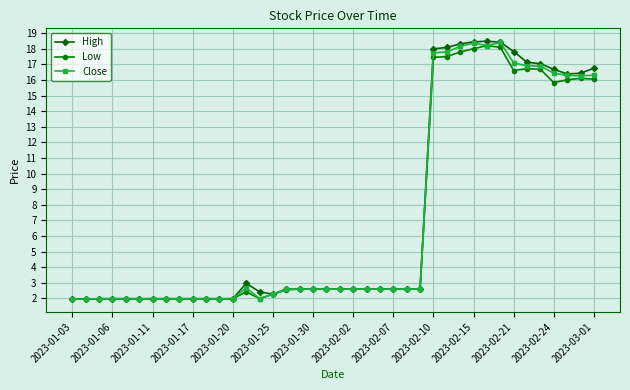

How many series are shown in this chart?

3